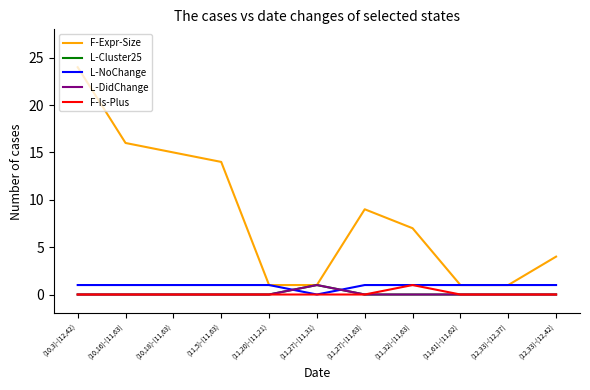

True or false: L-NoChange has a value of 2 at (11,20)-(11,21).

False